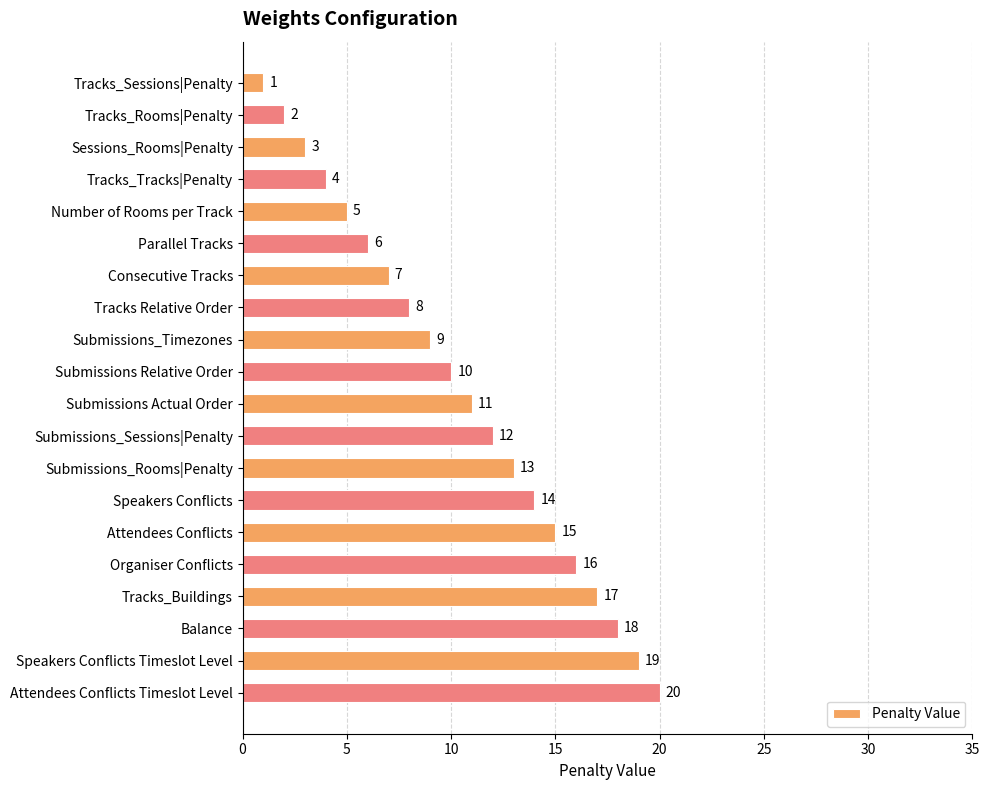

The chart shows a value of 14 at Speakers Conflicts. True or false?

True